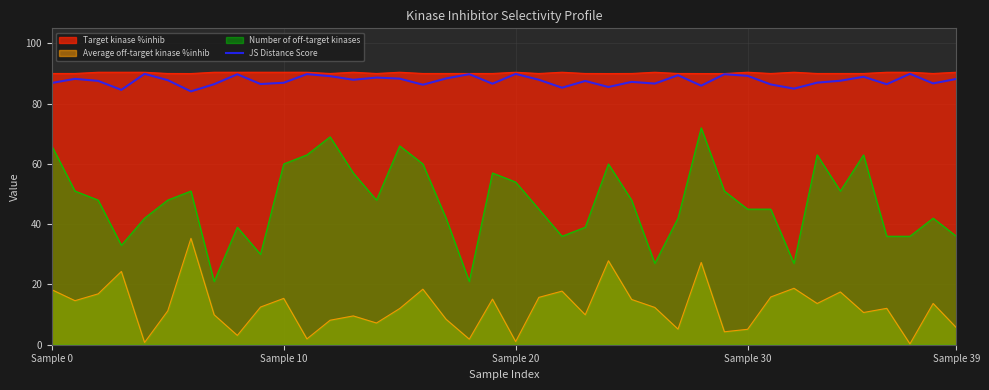

What is the greatest value displayed?

90.4